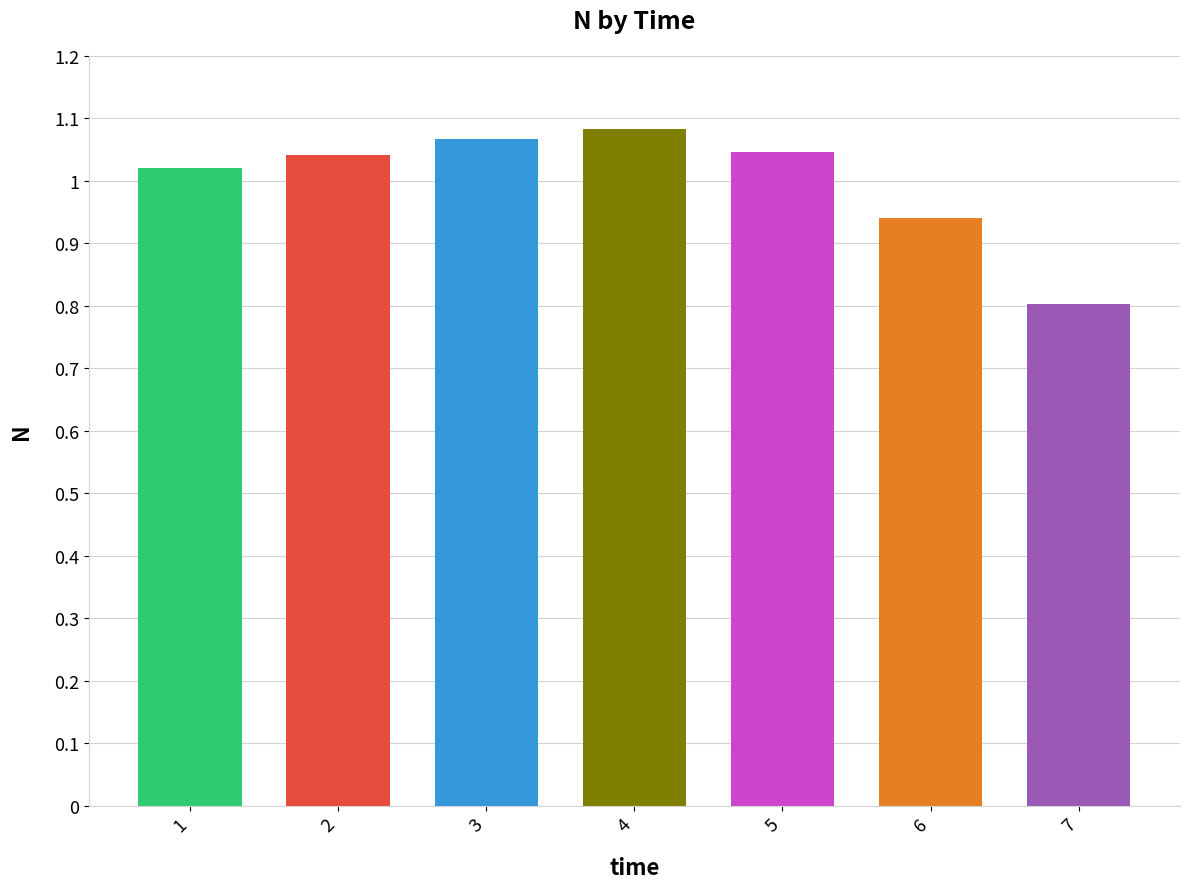

What is the difference between the maximum and minimum values?

0.3